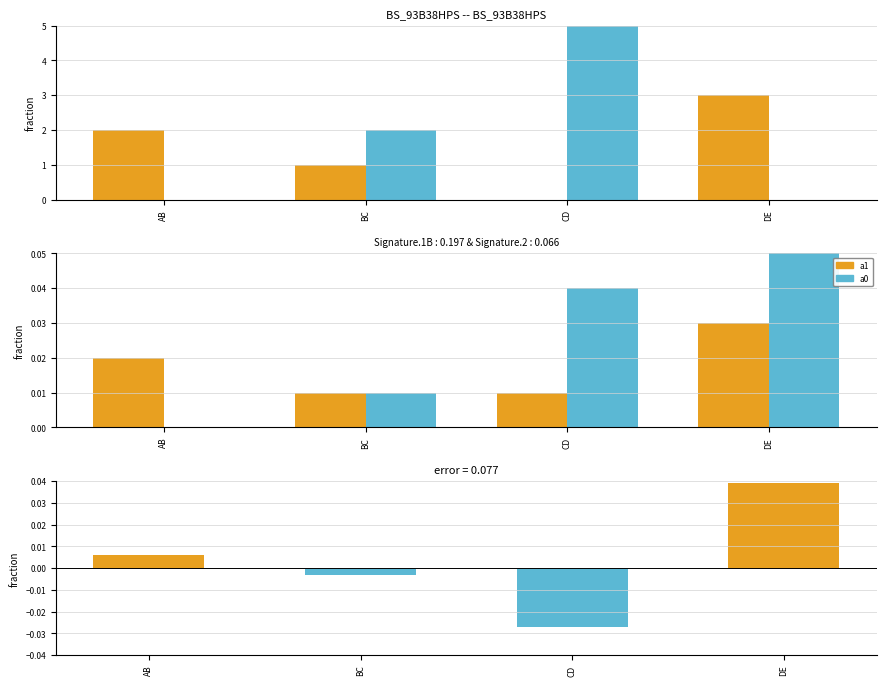

Rank the categories by a0 value from highest to lowest.

DE, CD, BC, AB